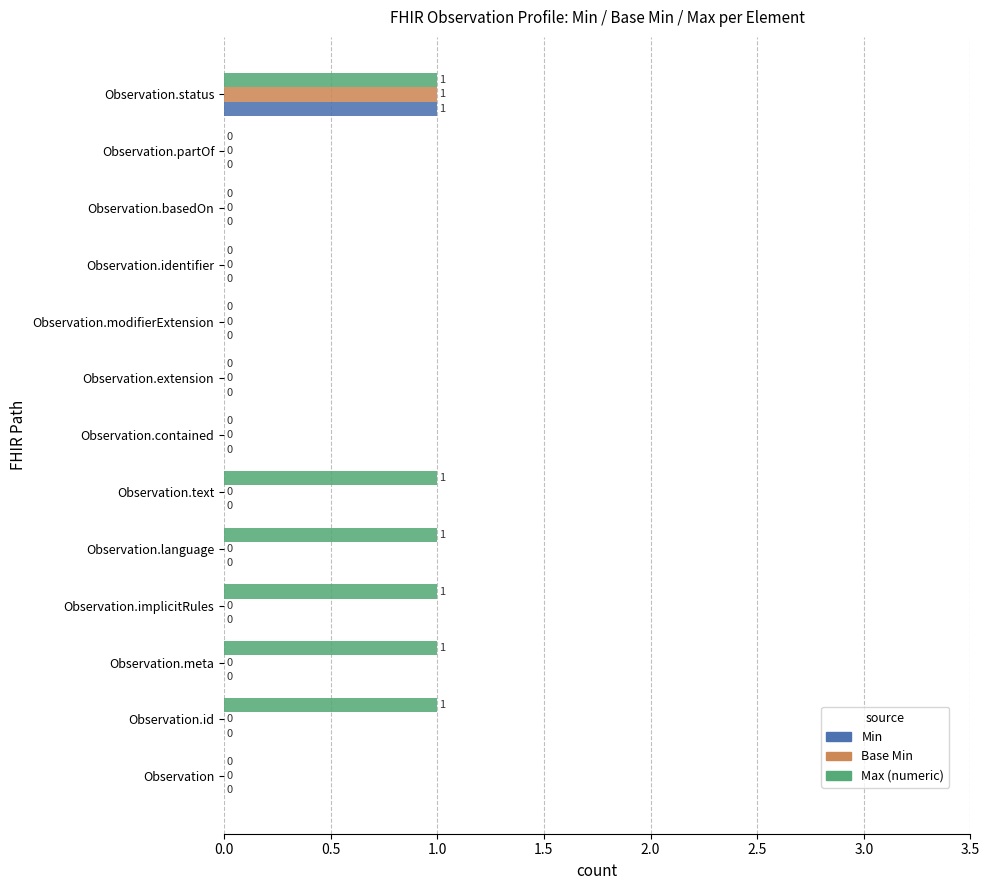

Is it true that Min equals 1 at Observation.contained?

False